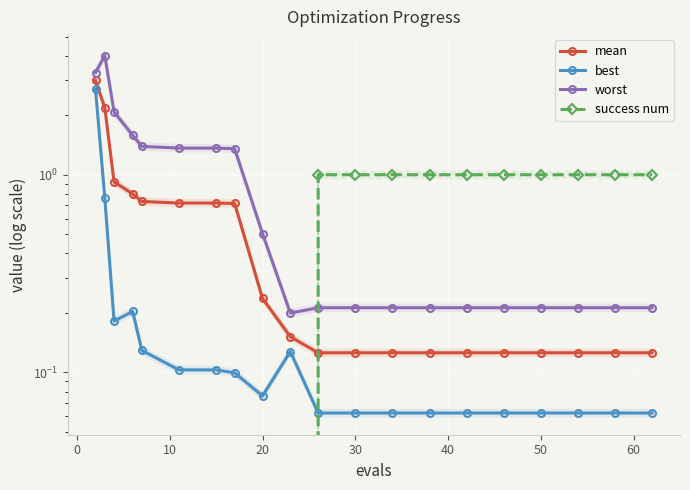

What is the spread (max minus min) of values at 14?

0.9